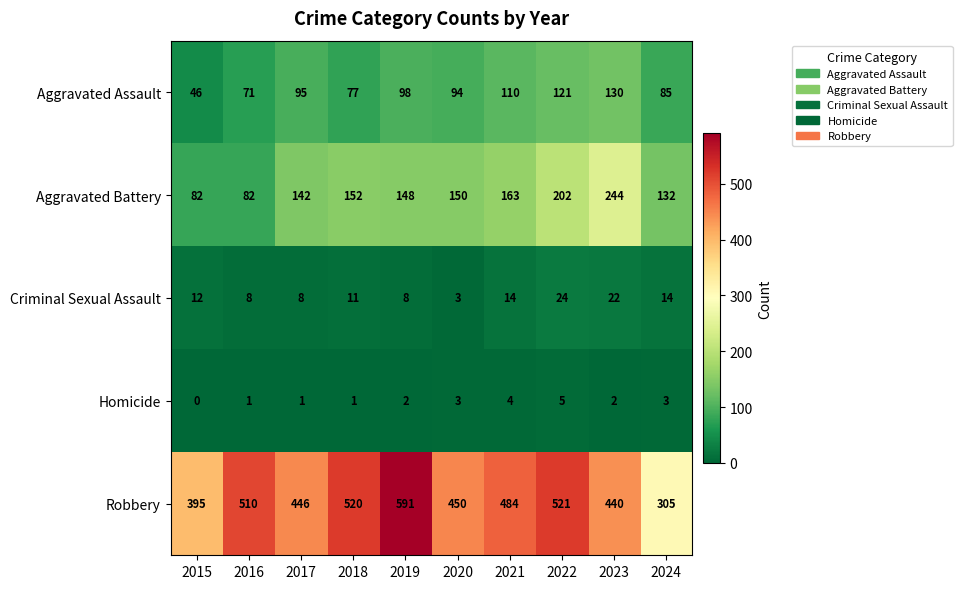

List the series in order of their peak value, lowest first.

Homicide, Criminal Sexual Assault, Aggravated Assault, Aggravated Battery, Robbery